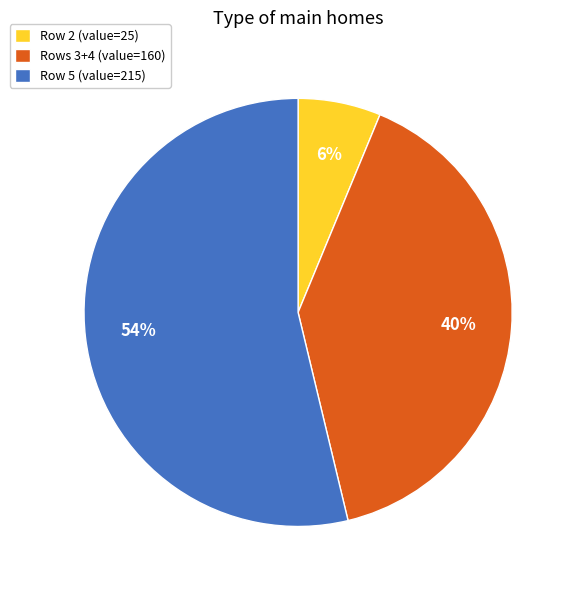

Is there any slice that represents more than half of the pie?

Yes